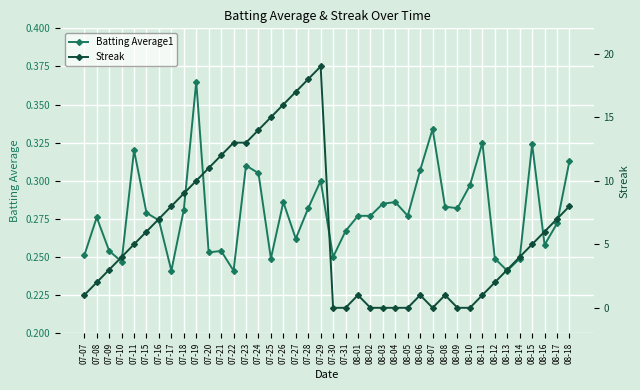

What value does the Streak series have at 08-08?

1.0